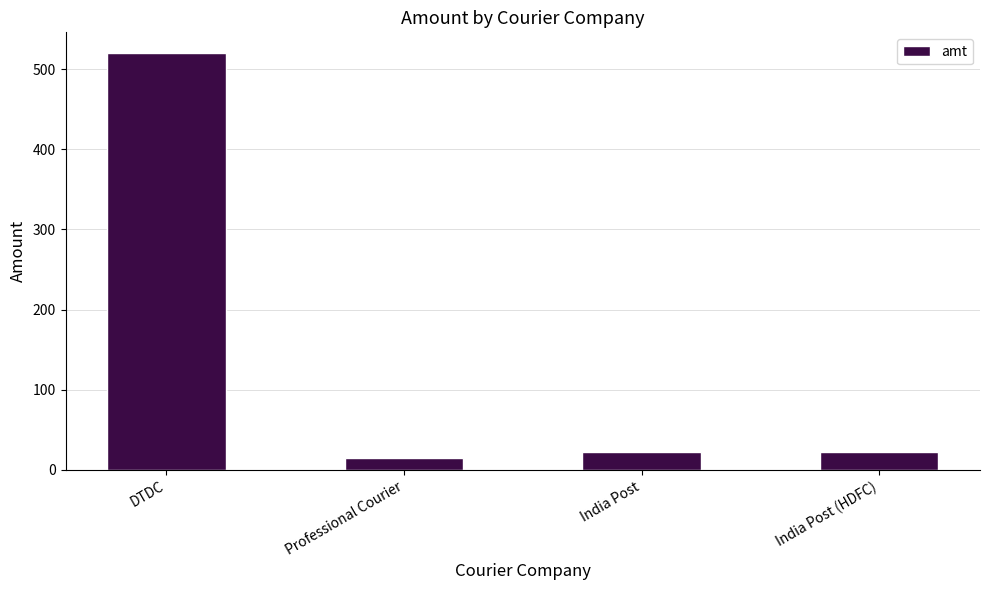

The value at Professional Courier is 15. True or false?

True